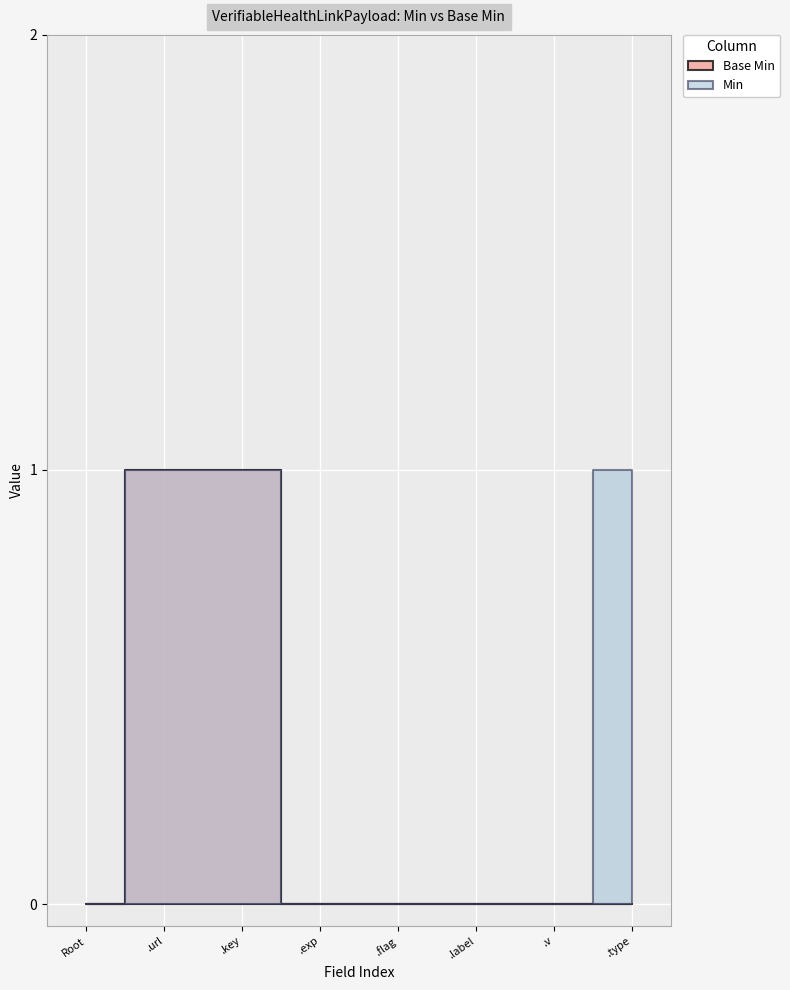

List the labels in order of value, smallest first.

VerifiableHealthLinkPayload, VerifiableHealthLinkPayload.exp, VerifiableHealthLinkPayload.flag, VerifiableHealthLinkPayload.label, VerifiableHealthLinkPayload.v, VerifiableHealthLinkPayload.type, VerifiableHealthLinkPayload.url, VerifiableHealthLinkPayload.key